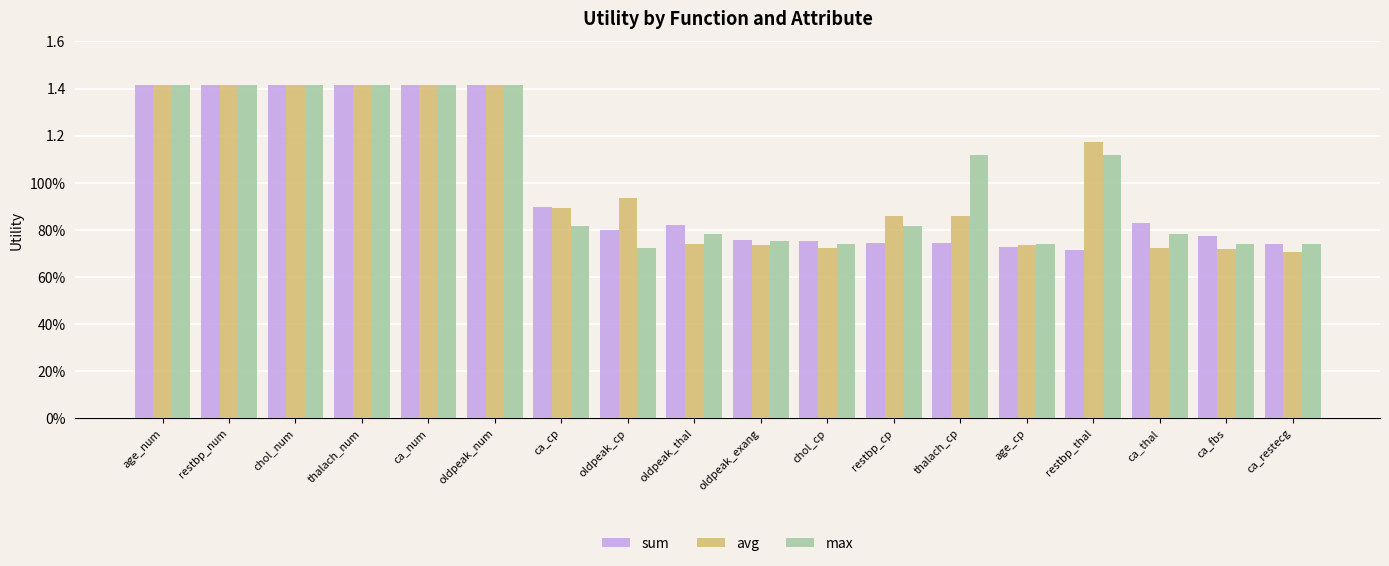

What is the value of the avg bar at the 4th from the left?

1.4